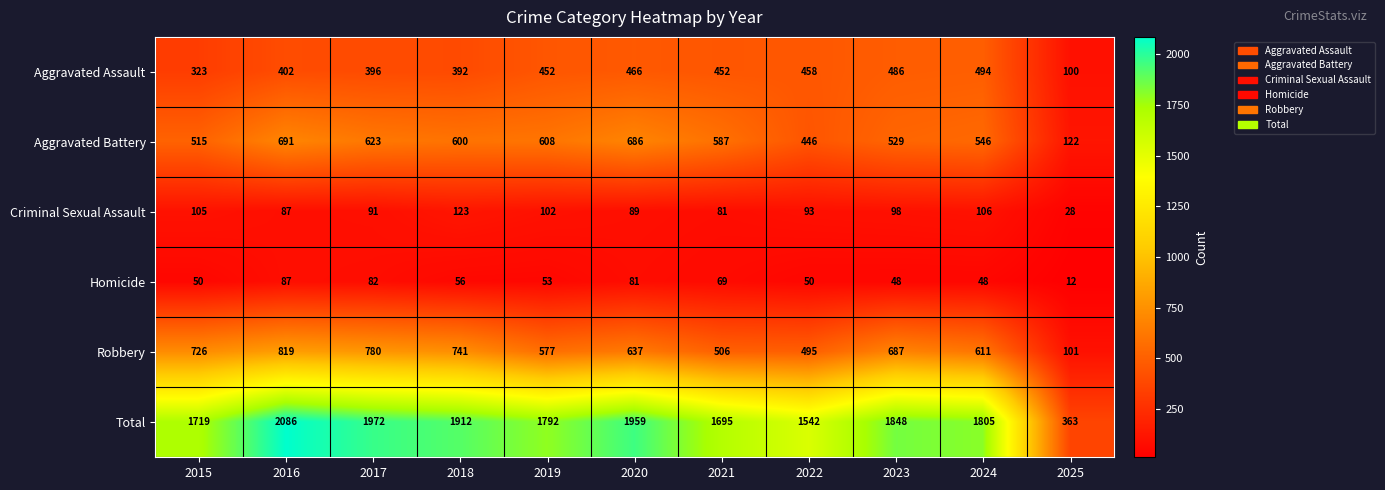

Which label corresponds to the smallest value in the chart?

2025